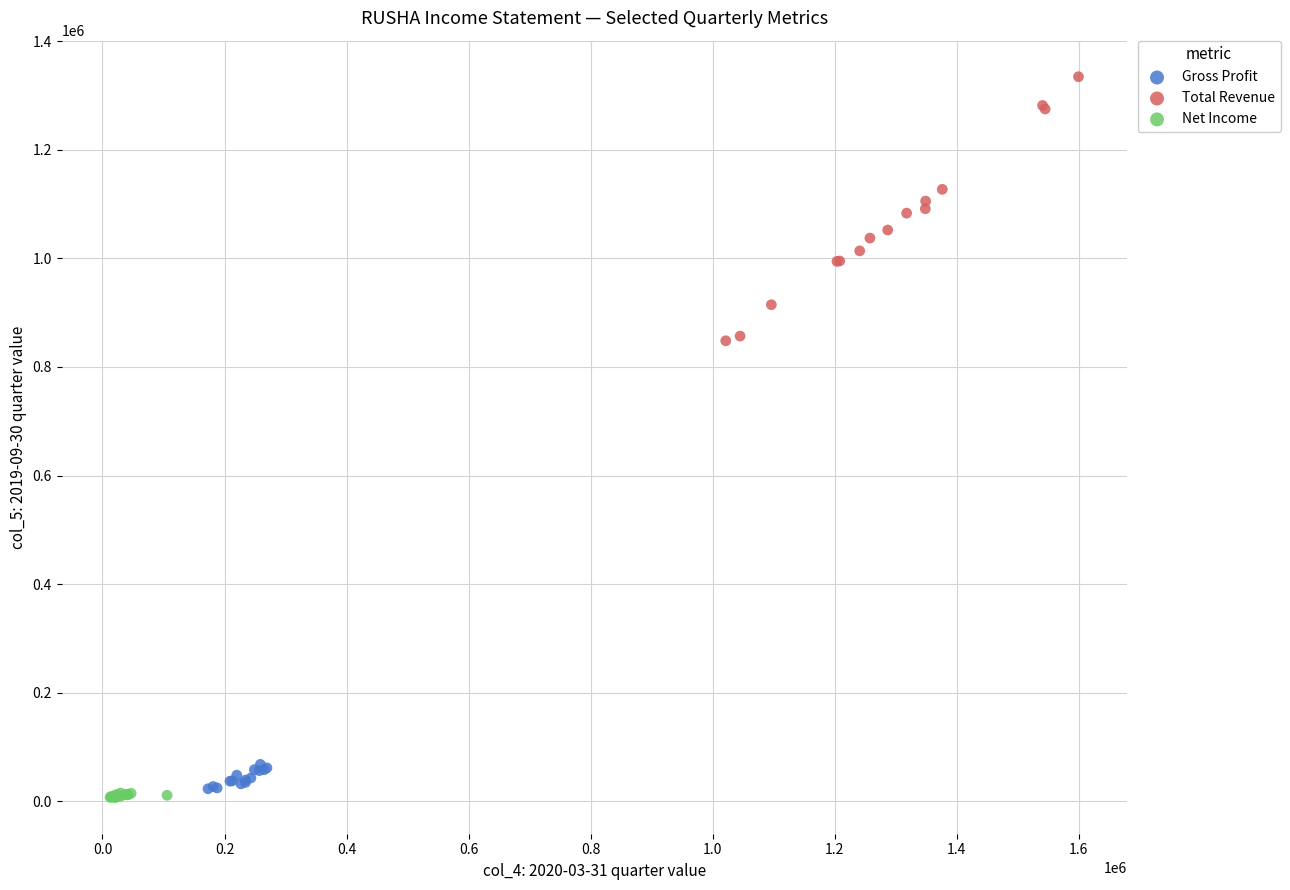

Which series reaches the maximum Y coordinate?

Total Revenue